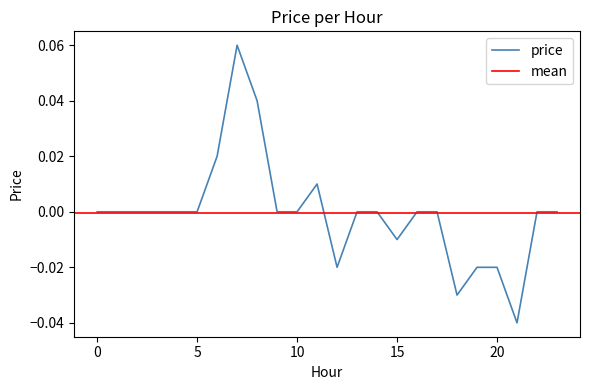

Reading left to right, extract all data points from this chart.

0=0.0	1=0.0	2=0.0	3=0.0	4=0.0	5=0.0	6=0.0	7=0.1	8=0.0	9=0.0	10=0.0	11=0.0	12=-0.0	13=0.0	14=0.0	15=-0.0	16=0.0	17=0.0	18=-0.0	19=-0.0	20=-0.0	21=-0.0	22=0.0	23=0.0